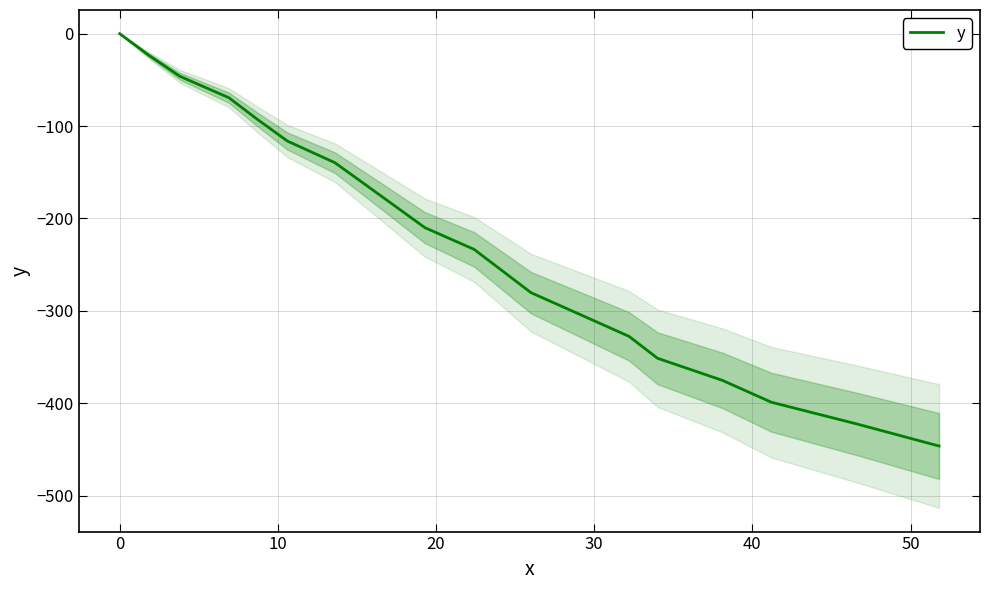

How many values are below zero?

19